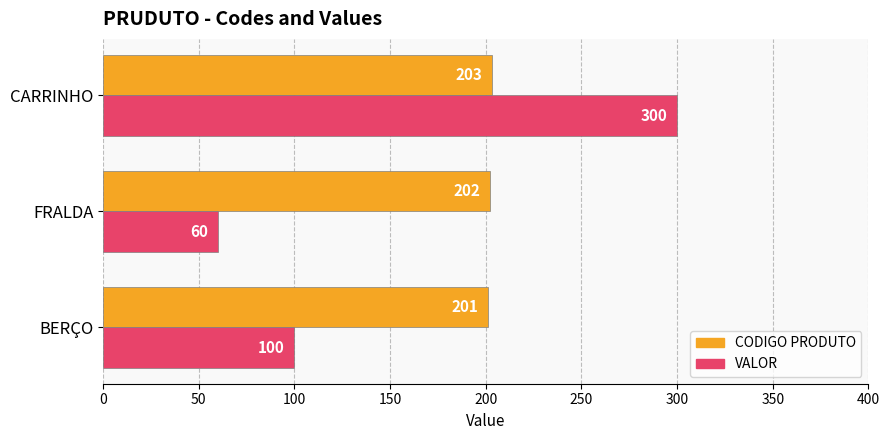

How many VALOR values are between 60 and 300?

3